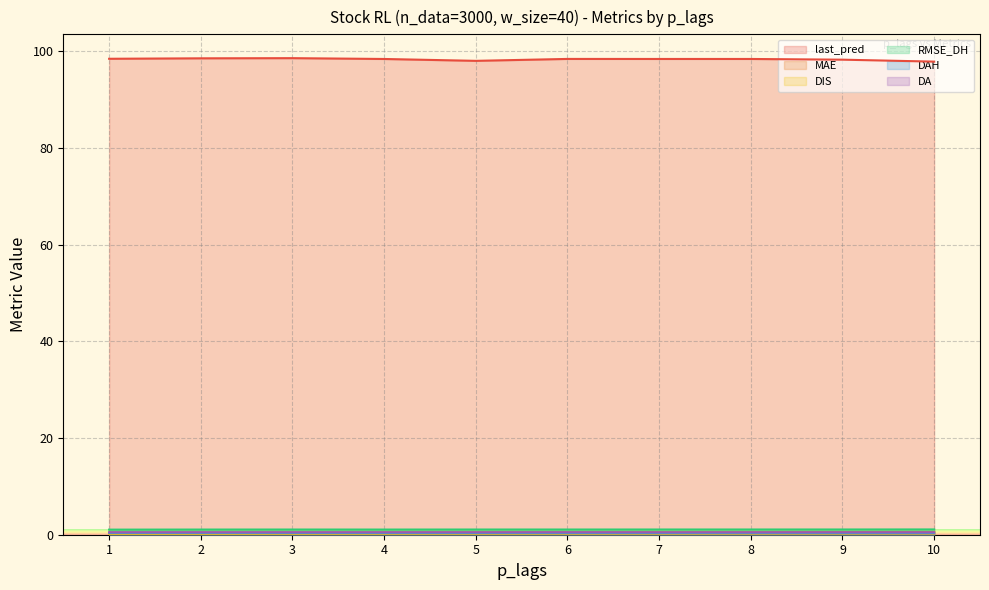

True or false: MAE and DAH cross at least once.

False